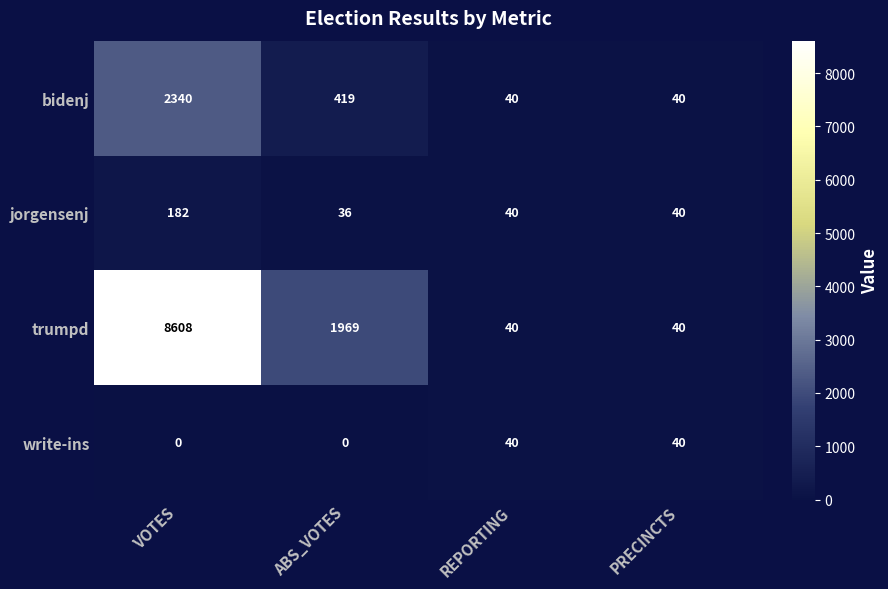

At VOTES, list the series in order from largest to smallest.

trumpd, bidenj, jorgensenj, write-ins